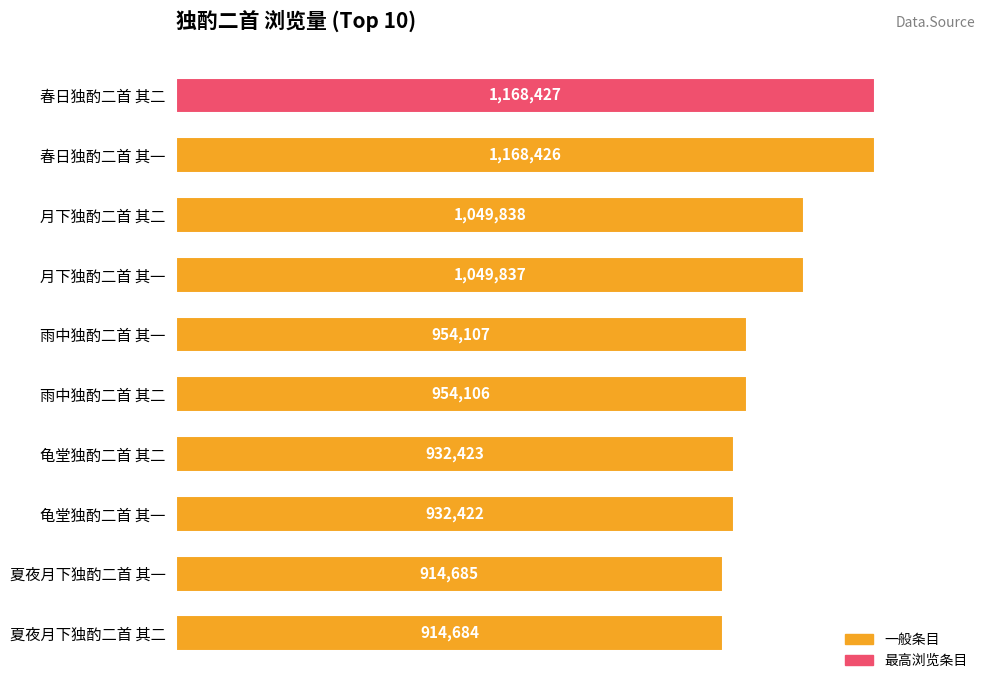

Are the bars horizontal?

Yes